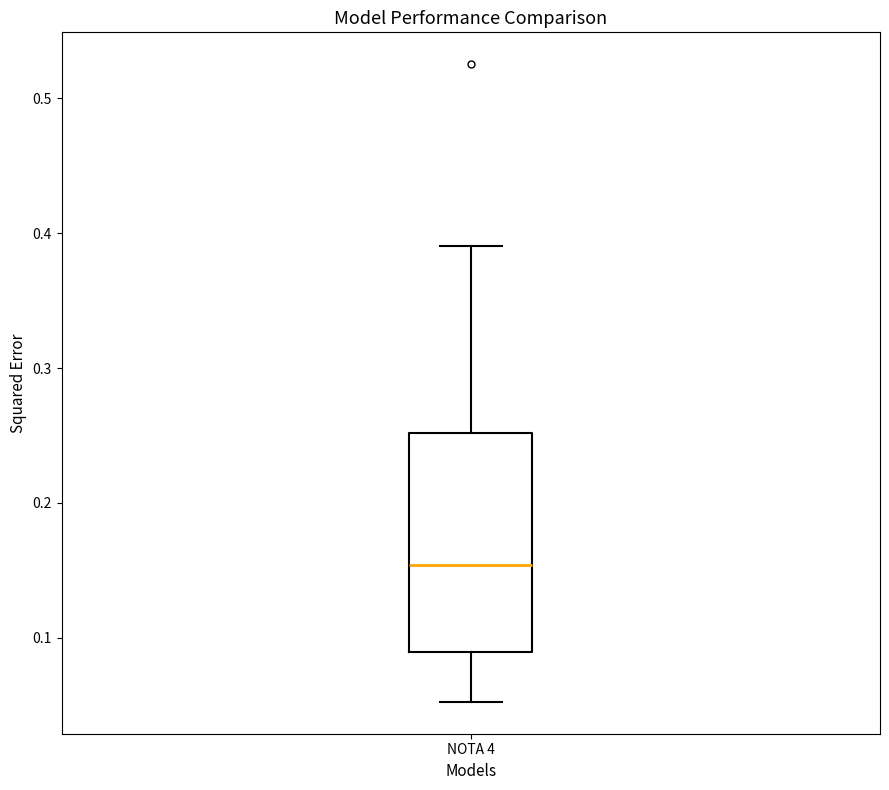

Where is the upper edge of the box for NOTA 4 on the y-axis? The values are not printed on the chart, so give them approximately, as read against the axis.

0.25